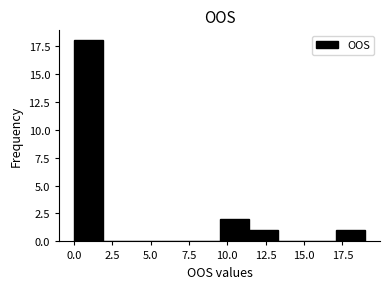

Around what value on the x-axis is the tallest bar? Give the approximate position of its centre, as read against the axis.

1.0